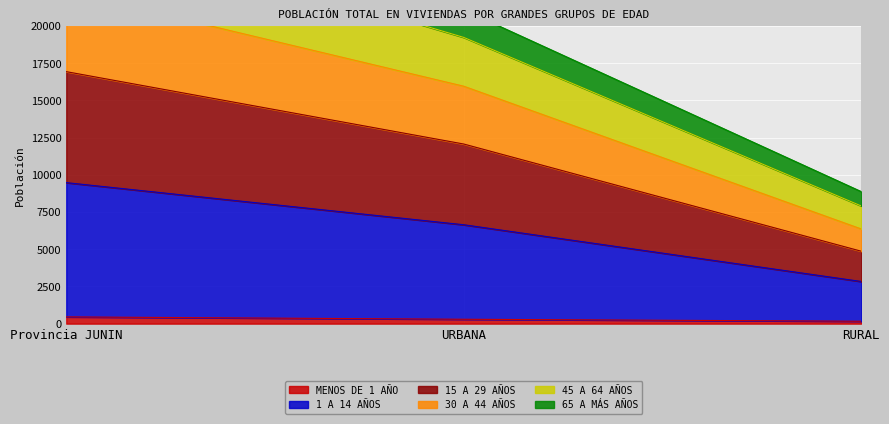

What is the value of the 65 A MÁS AÑOS point at the 1st from the left?

27137